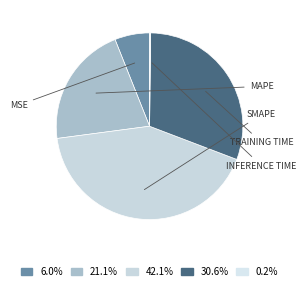

To the nearest percent, what is the difference between the largest and smallest slice percentages?

42%